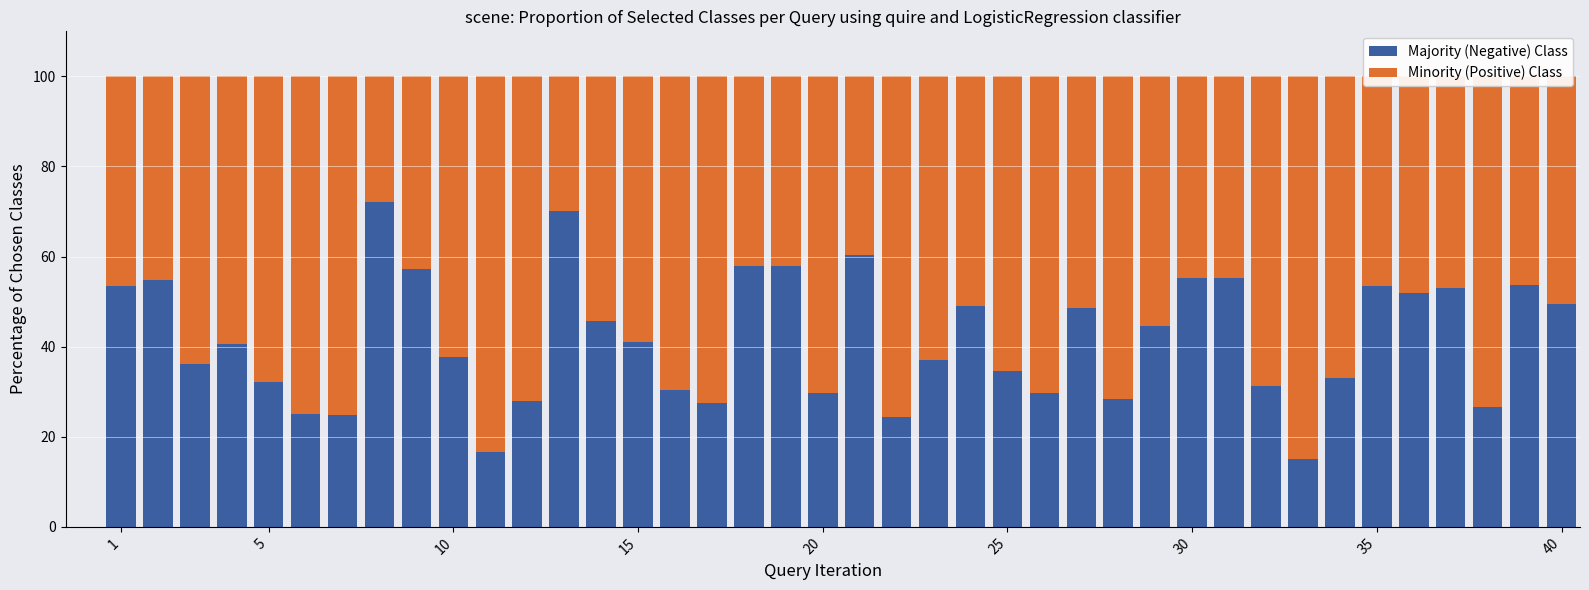

What is the average value of the Majority (Negative) Class series?

41.9